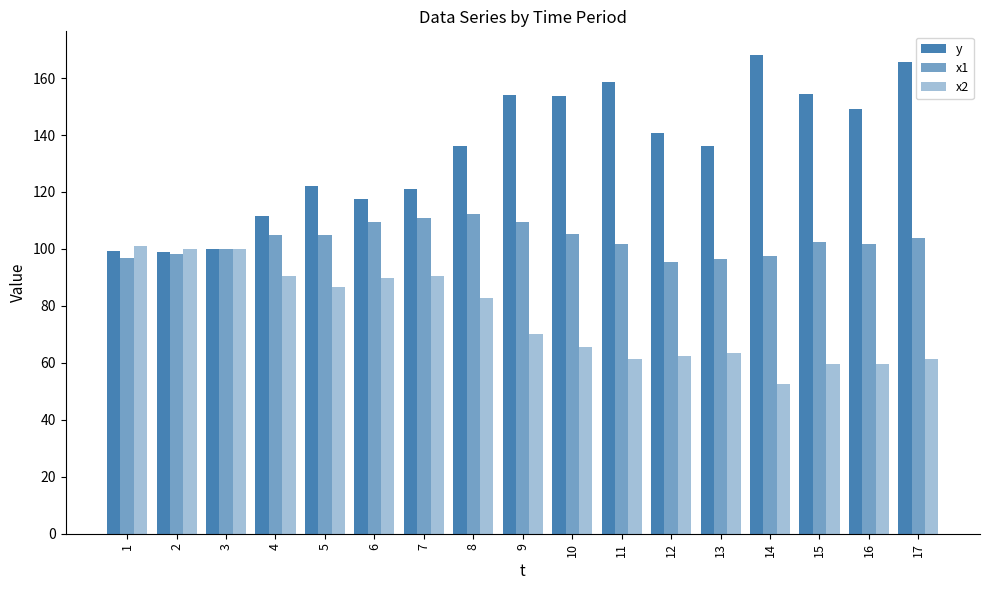

At how many categories does at least one series exceed 159?

2